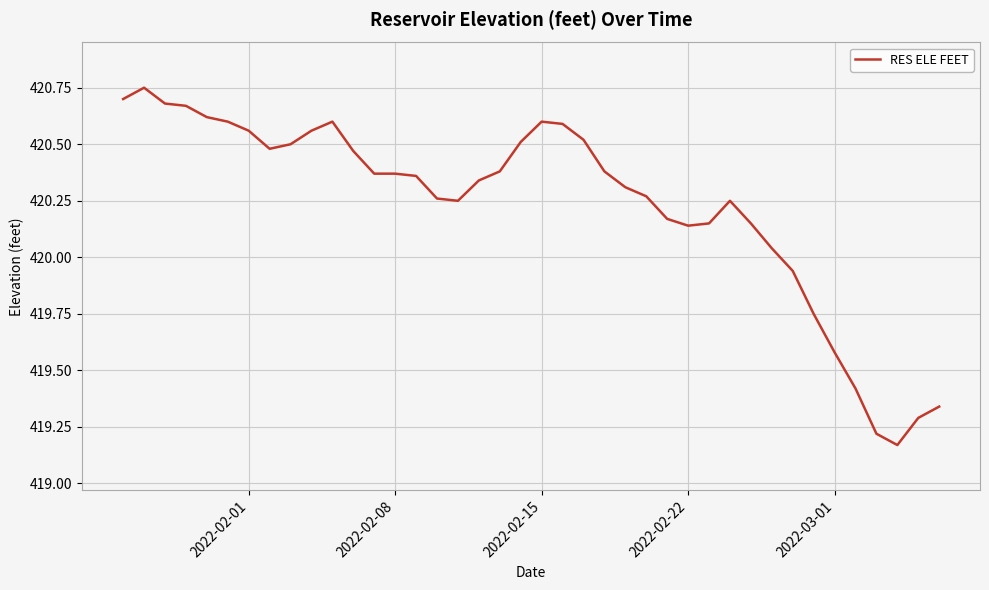

What is the difference between the maximum and minimum values?

1.6